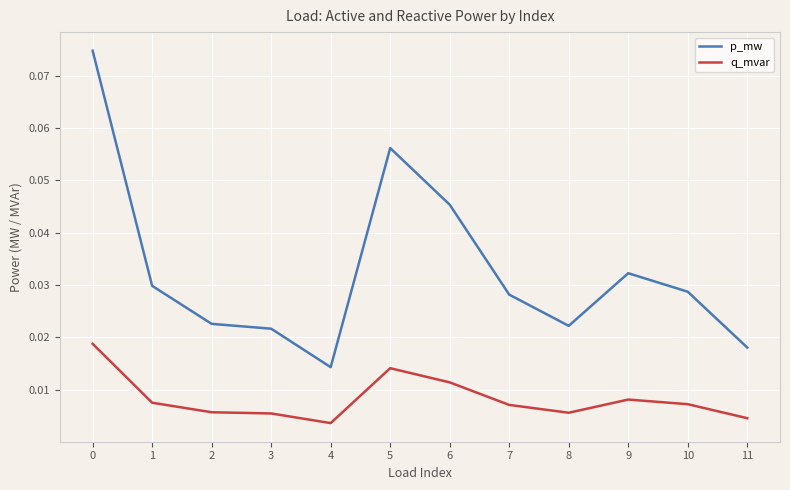

Is it true that p_mw equals 0.1 at 6?

False